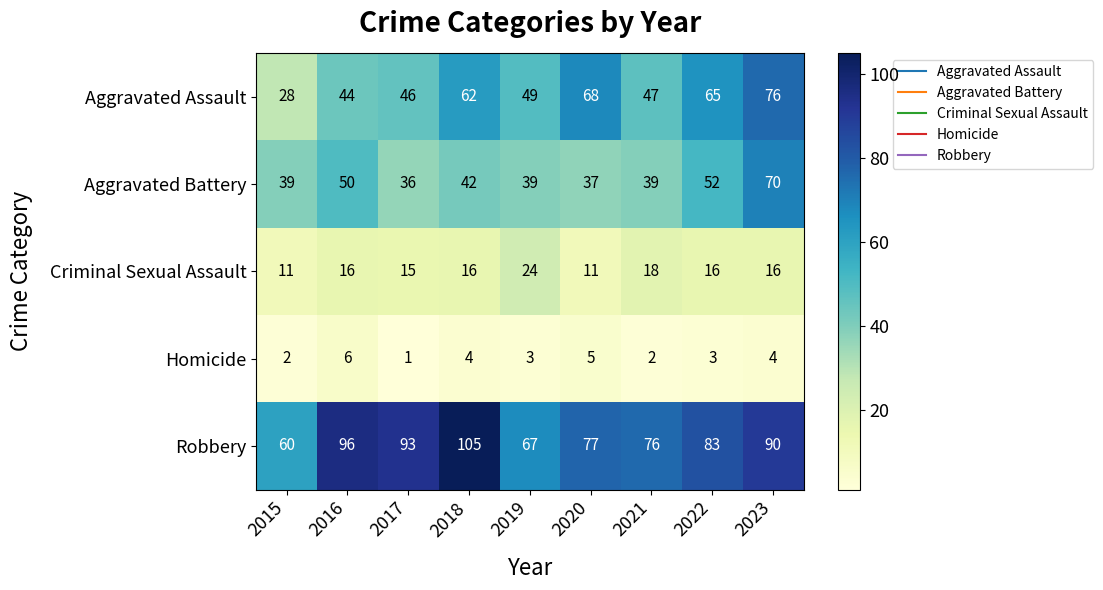

The value of Homicide at 2018 is 4. True or false?

True